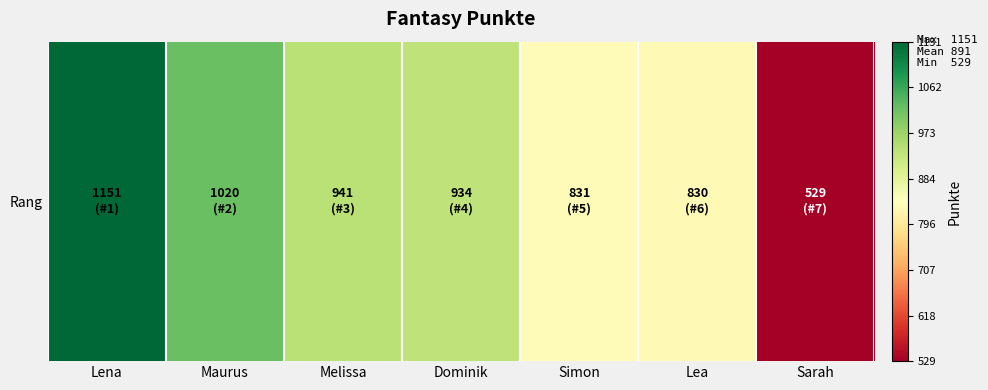

What is the difference between the maximum and minimum values?

622